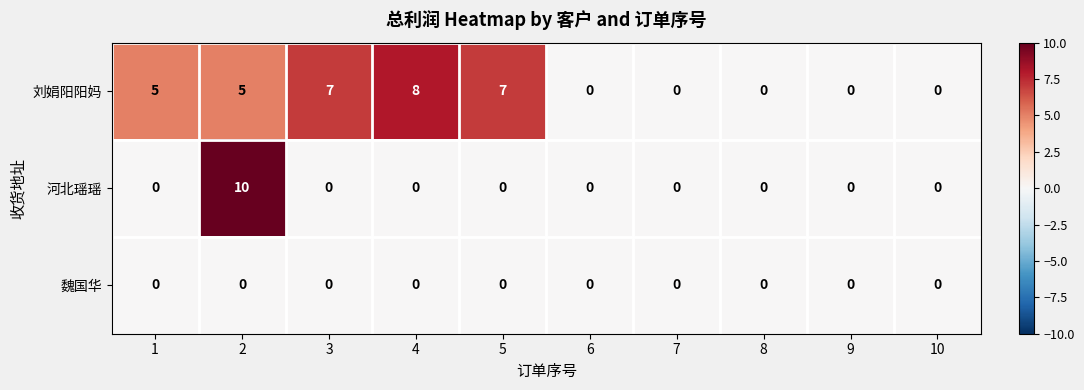

Between 4 and 8, which series saw the biggest shift?

刘娟阳阳妈